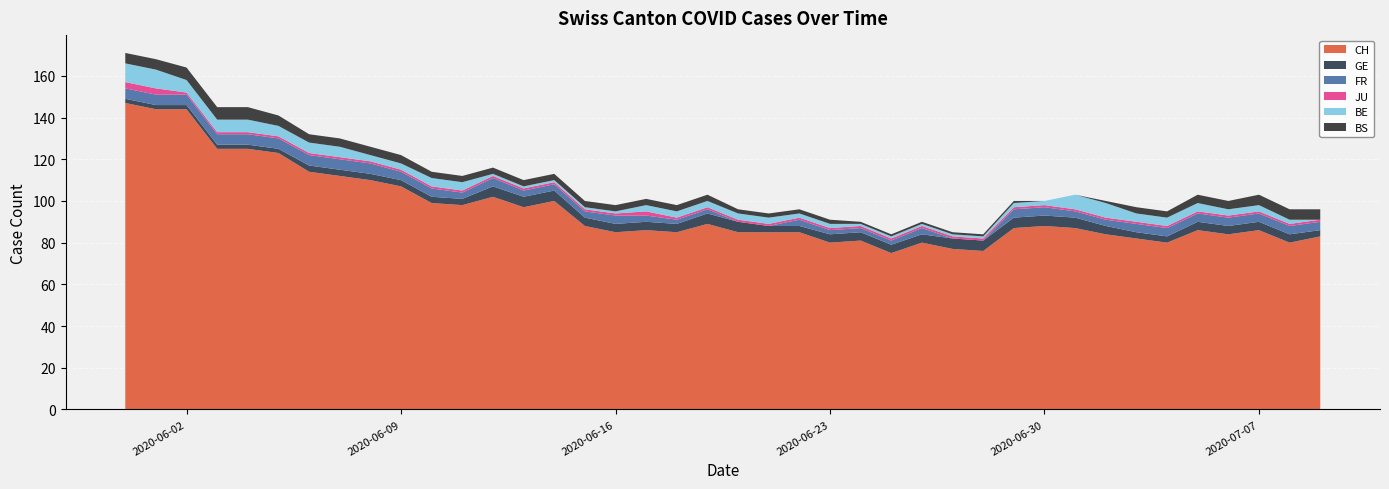

Reading left to right, what are all the values shown in this chart?

CH: 147	144	144	125	125	123	114	112	110	107	99	98	102	97	100	88	85	86	85	89	85	85	85	80	81	75	80	77	76	87	88	87	84	82	80	86	84	86	80	83
GE: 2	2	2	2	2	2	3	3	3	3	3	3	5	5	5	4	4	4	4	5	5	3	3	4	4	4	4	5	5	5	5	5	4	3	3	4	4	4	4	3
FR: 5	5	5	5	5	5	5	5	5	4	4	3	4	3	3	3	4	3	2	2	0	0	3	2	2	2	3	0	0	4	4	3	3	4	4	4	4	4	4	4
JU: 3	3	1	1	1	1	1	1	1	1	1	1	1	1	1	1	1	2	1	1	1	1	1	1	1	1	1	1	1	1	1	1	1	1	1	1	1	1	1	1
BE: 9	9	6	6	6	5	5	5	3	3	4	4	1	1	1	1	1	3	3	3	3	3	2	2	1	1	1	1	1	2	2	7	7	4	4	4	3	3	2	0
BS: 5	5	6	6	6	5	4	4	4	4	3	3	3	3	3	3	3	3	3	3	2	2	2	2	1	1	1	1	1	1	0	0	1	3	3	4	4	5	5	5